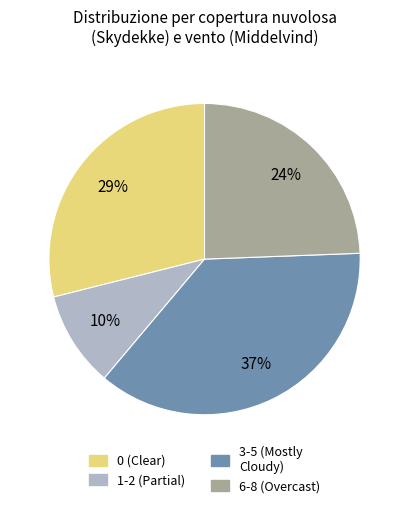

Count the number of slices in the pie.

4